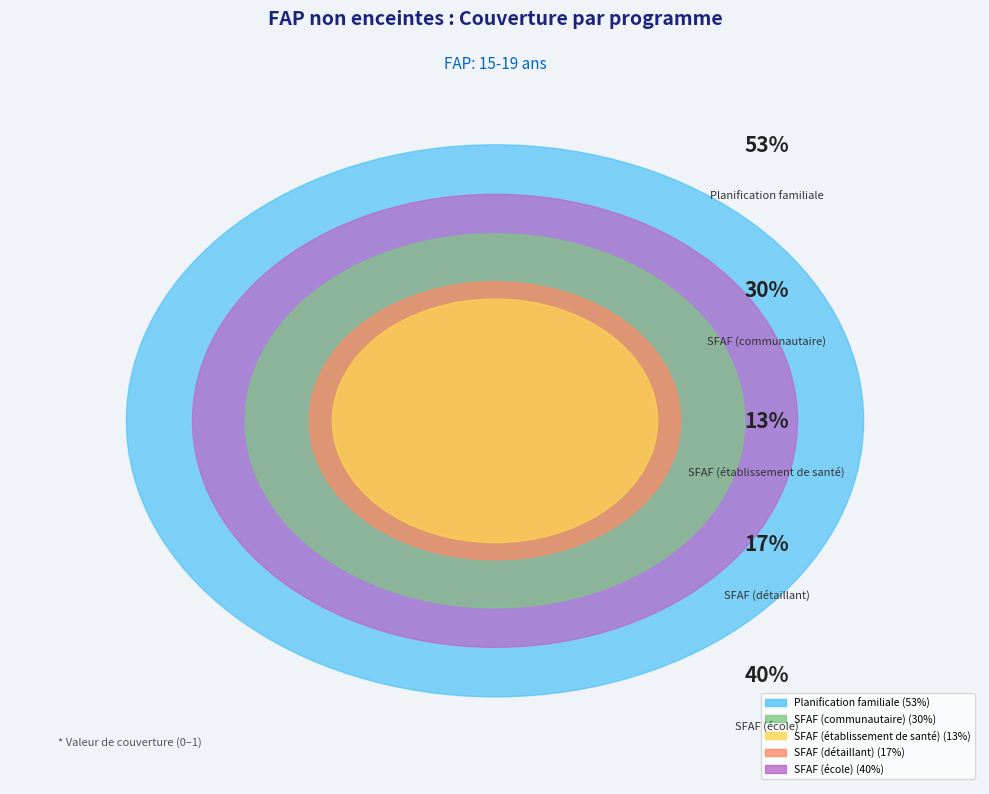

How many segments does this pie chart have?

5